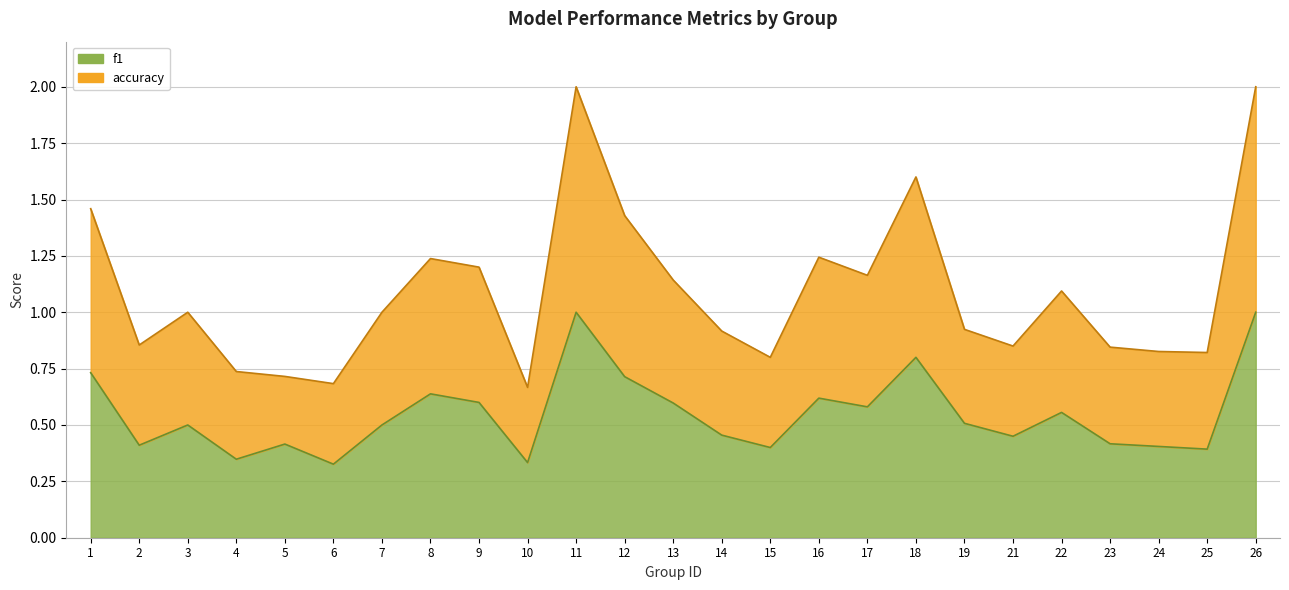

Is the value of accuracy at 23 greater than the value of f1 at 9?

Yes